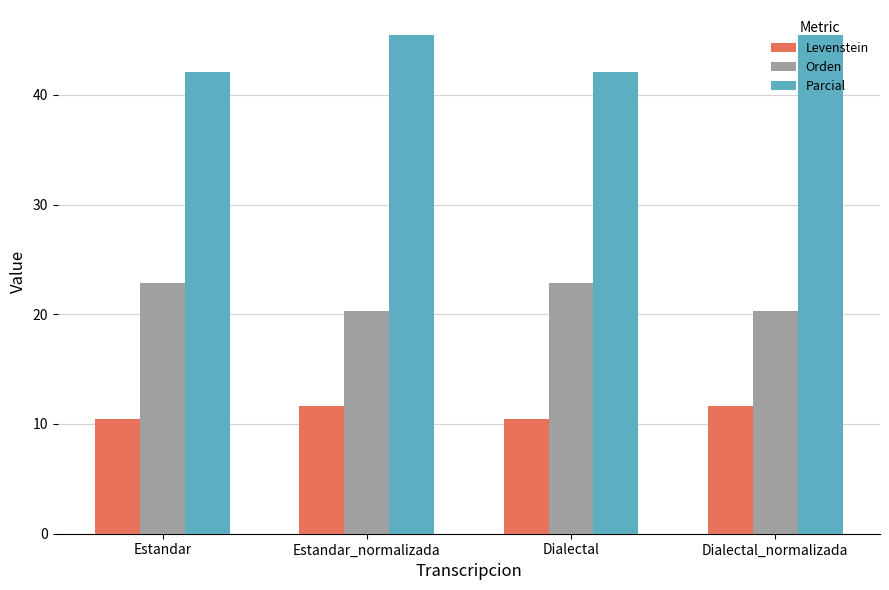

Reading right to left, what are all the values shown in this chart?

Levenstein: Dialectal_normalizada=11.7	Dialectal=10.4	Estandar_normalizada=11.7	Estandar=10.4
Orden: Dialectal_normalizada=20.3	Dialectal=22.9	Estandar_normalizada=20.3	Estandar=22.9
Parcial: Dialectal_normalizada=45.5	Dialectal=42.1	Estandar_normalizada=45.5	Estandar=42.1